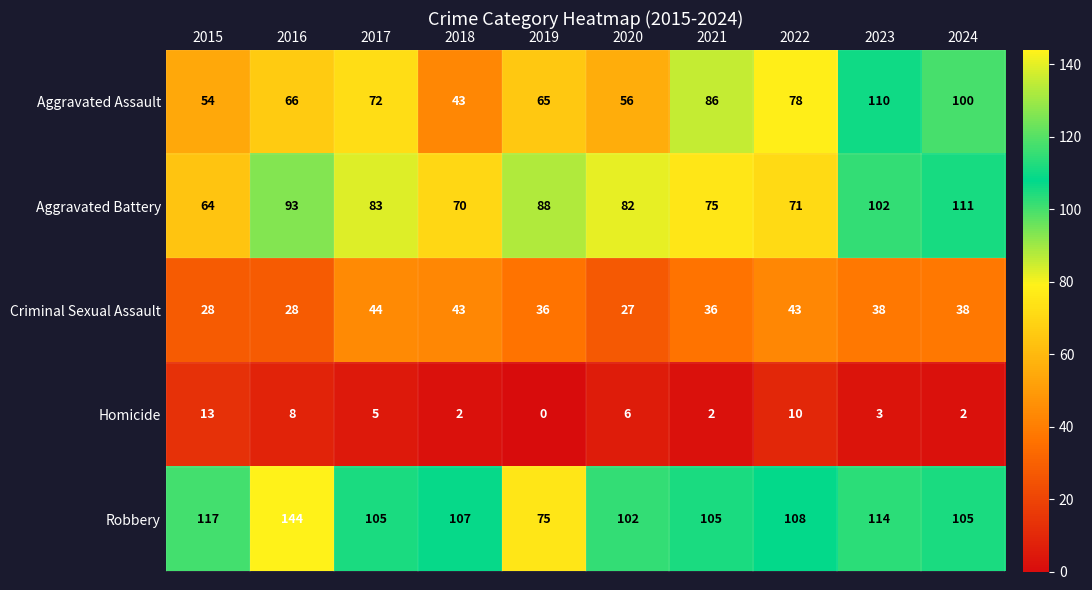

True or false: Homicide has a value of 5 at 2016.

False